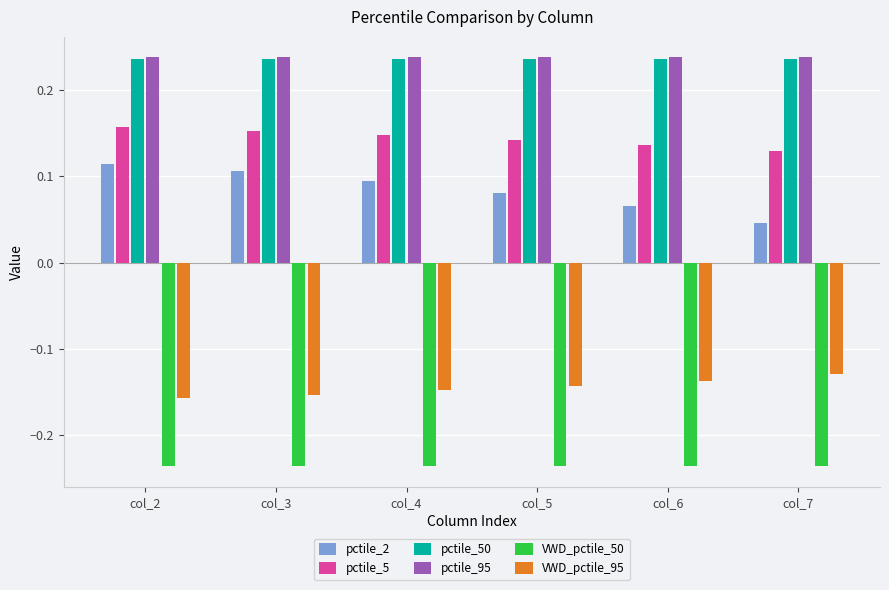

Count the number of categories in the chart.

6